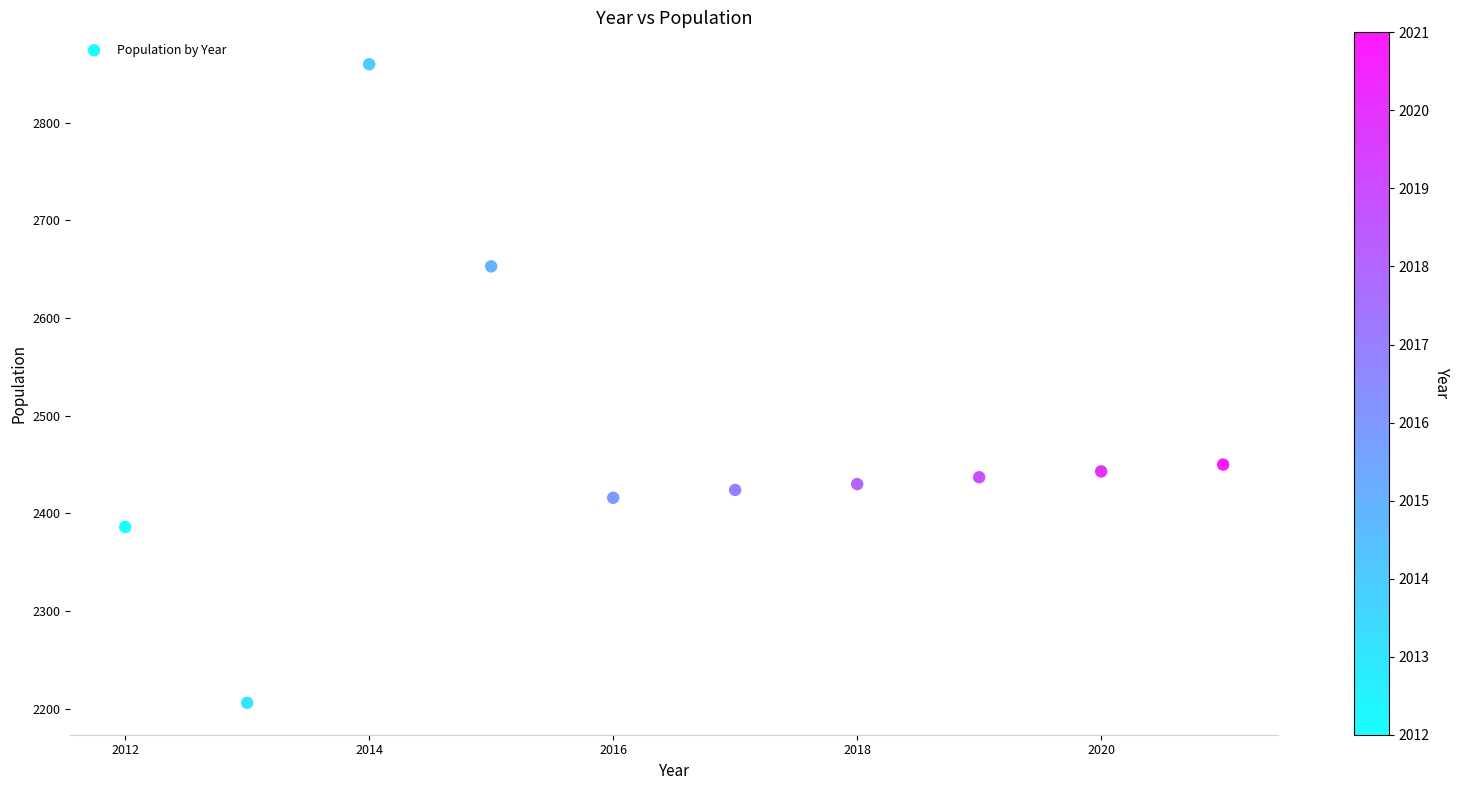

What is the range of X values (max minus min)?

9